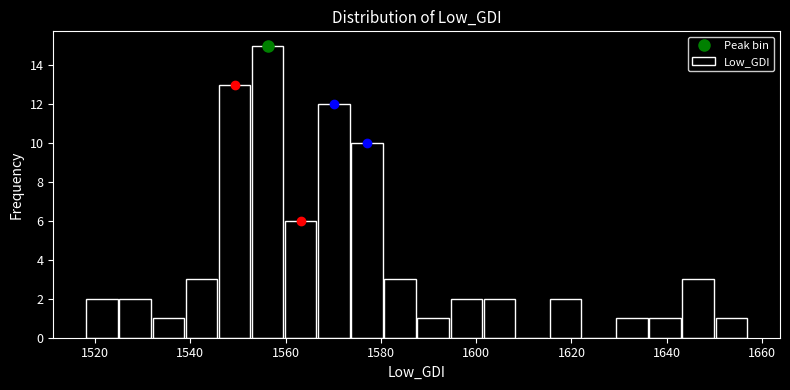

Around what value on the x-axis is the tallest bar? Give the approximate position of its centre, as read against the axis.

1556